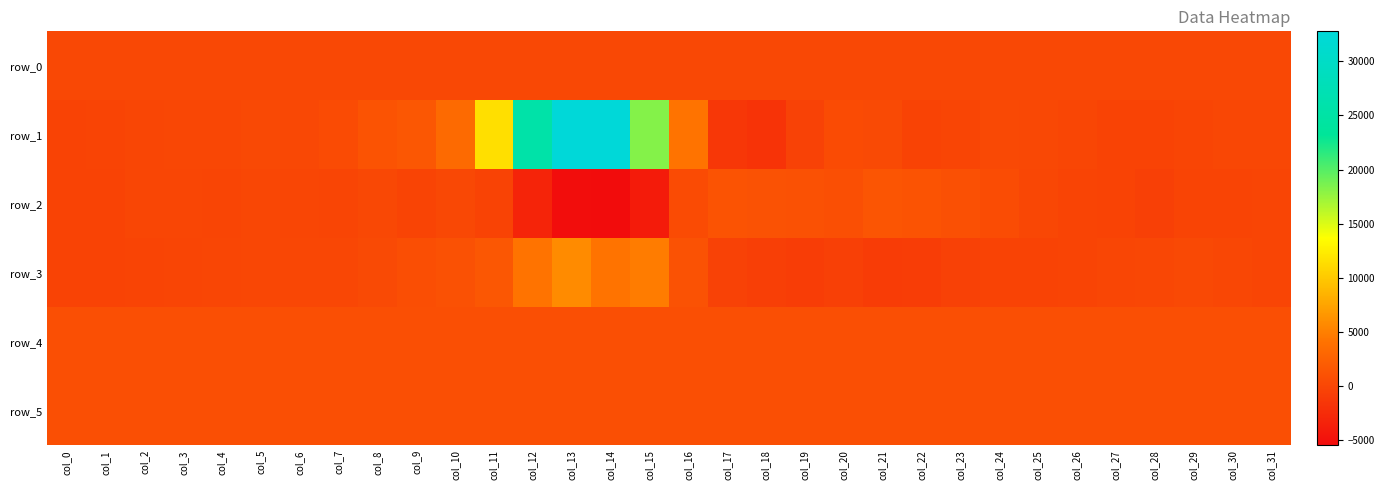

What is the sum of all row_1 values?

128694.0